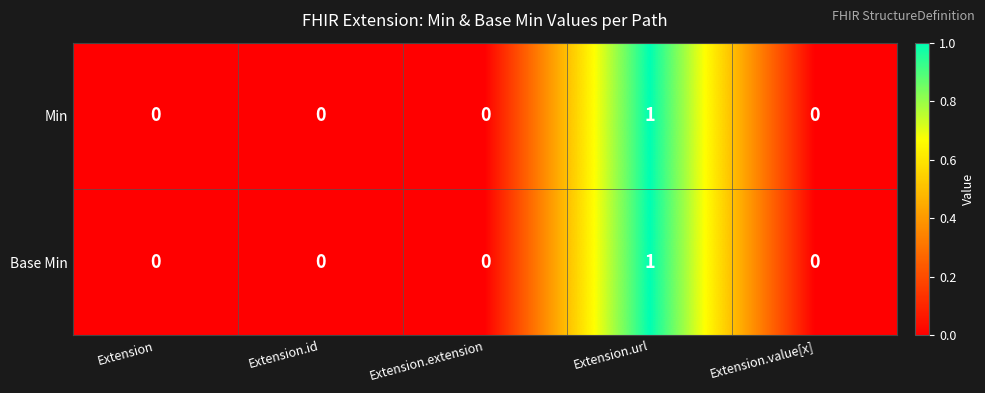

Which category has the highest value in the Min series?

Extension.url